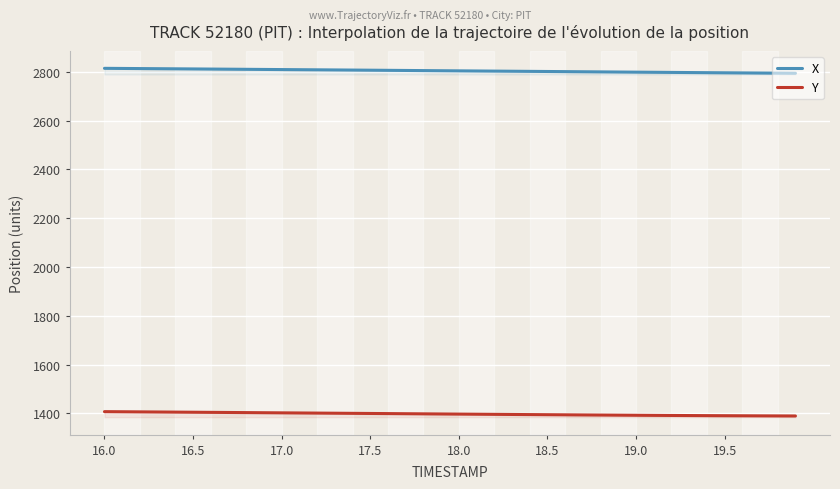

How many data points in Y are above 1397?

20